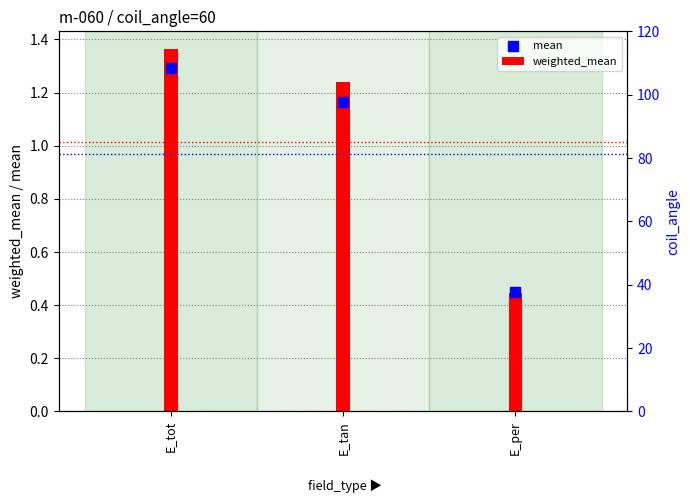

Is the value of coil_angle at E_tan greater than the value of mean at E_tan?

Yes